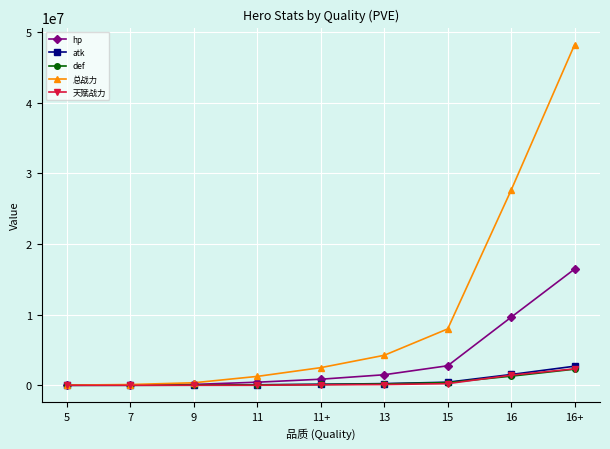

What is the label of the 7th point from the left?

15